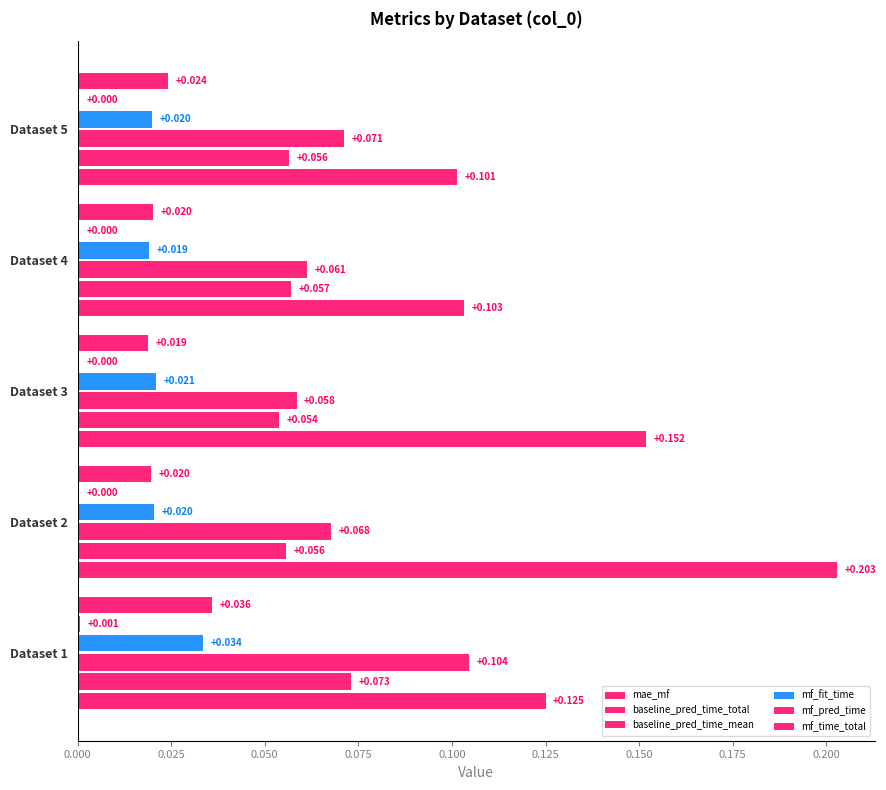

How many distinct data groups are displayed?

6